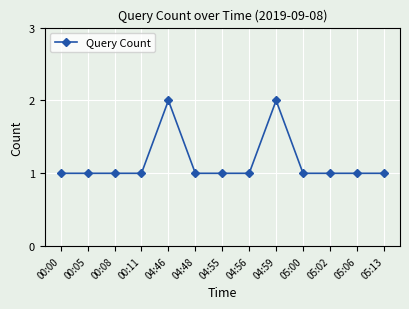

Approximately how many times larger is the value at 00:11 compared to 05:06?

1.0